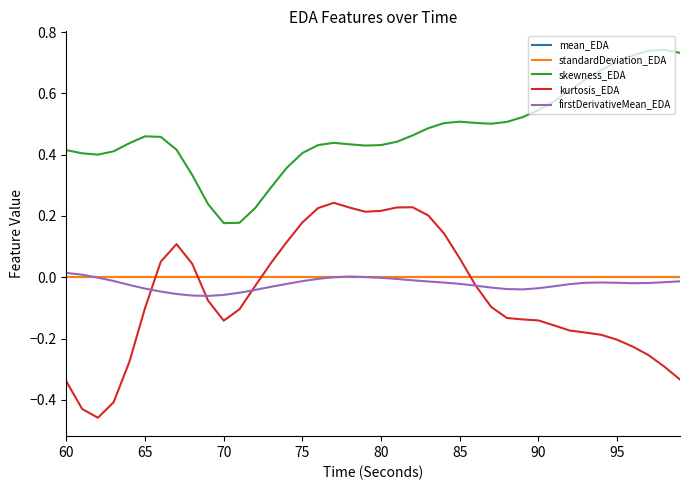

Which series has the largest range (max minus min)?

kurtosis_EDA